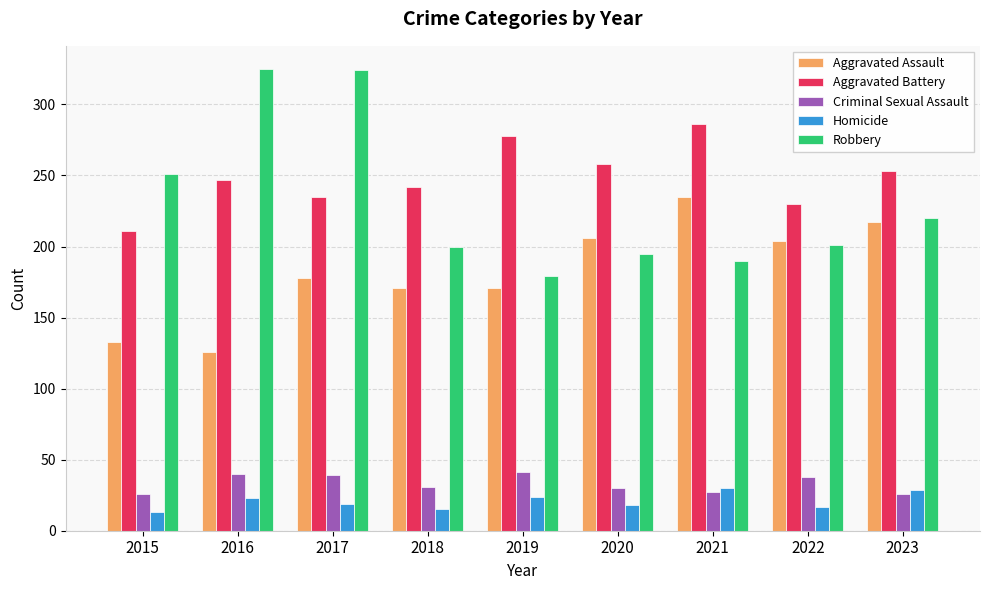

Are the bars horizontal?

No